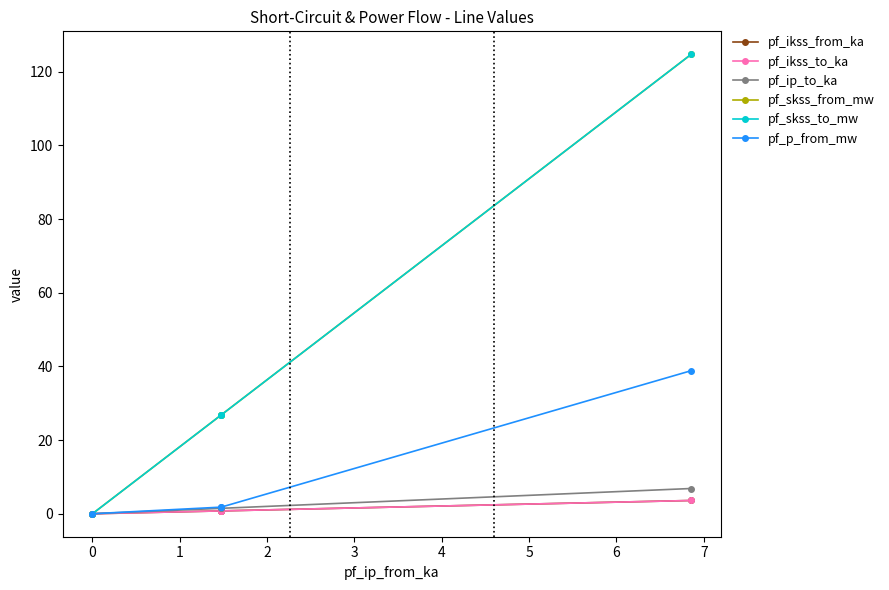

Is this an area chart (filled region under the line)?

No